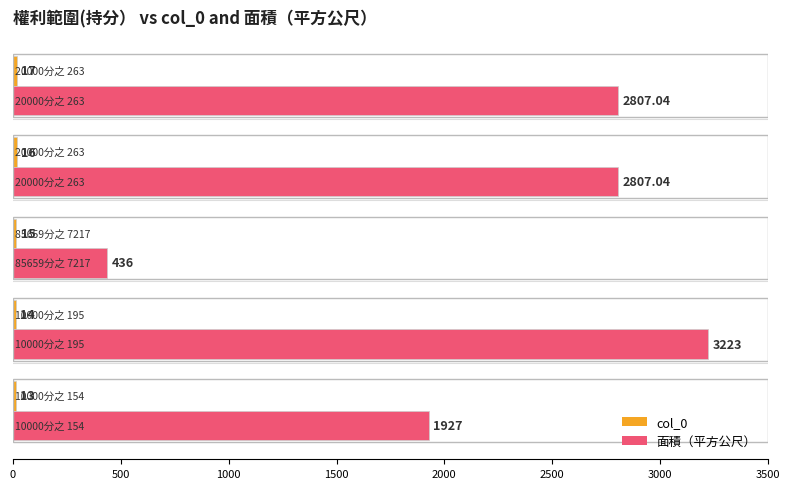

What is the difference between the second highest and second lowest values in the 面積（平方公尺） series?

880.0